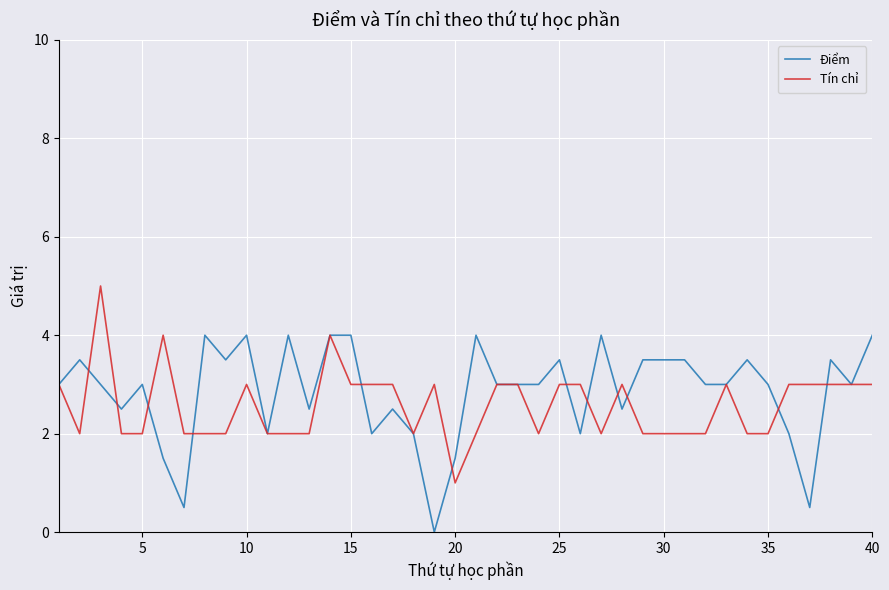

What is the highest value of the Tín chỉ series?

5.0